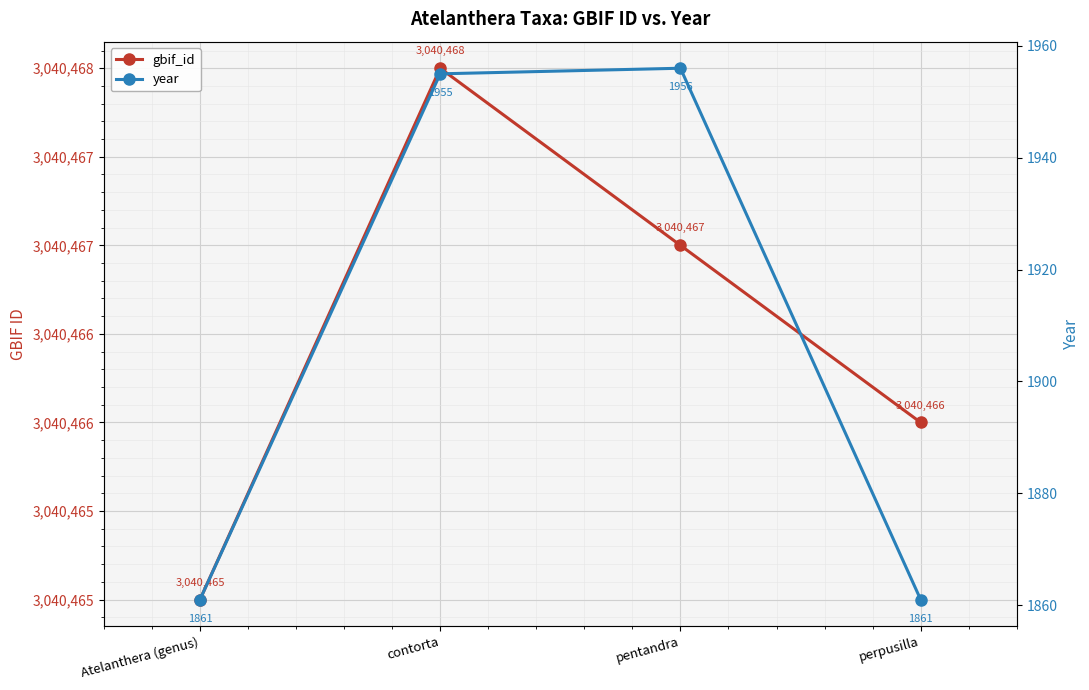

True or false: year and gbif_id intersect in this chart.

False